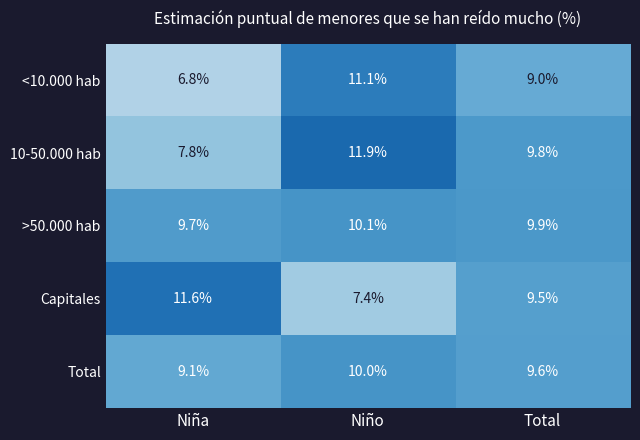

Which series has the widest spread of values?

<10.000 hab